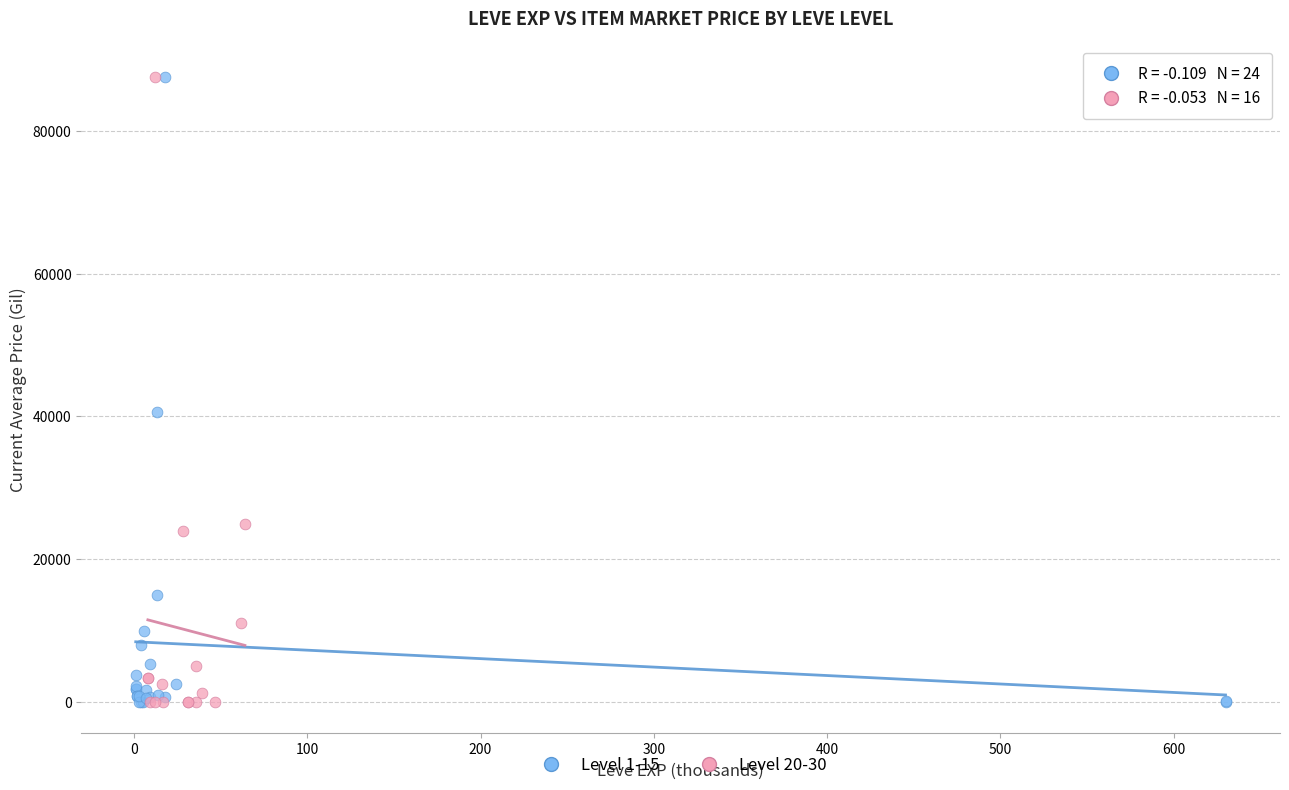

What are all the series names shown in the legend?

Level 1-15, Level 20-30